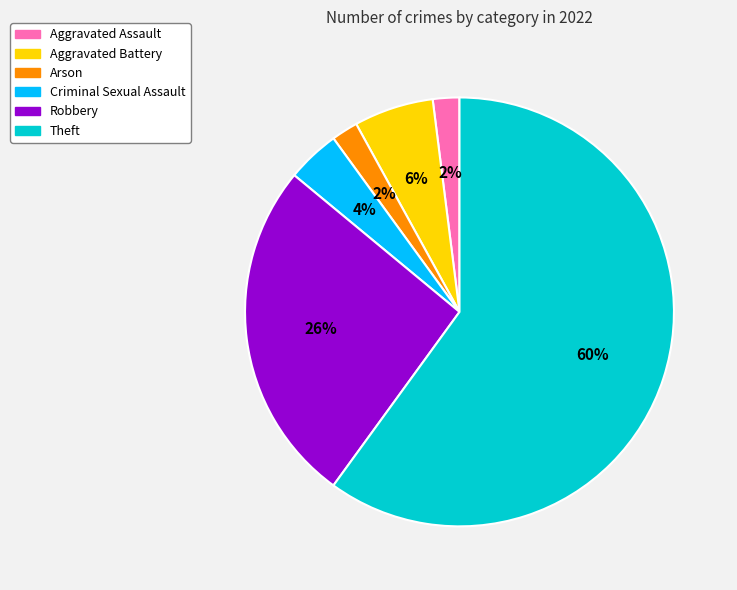

True or false: Aggravated Assault accounts for 2% of the total.

True